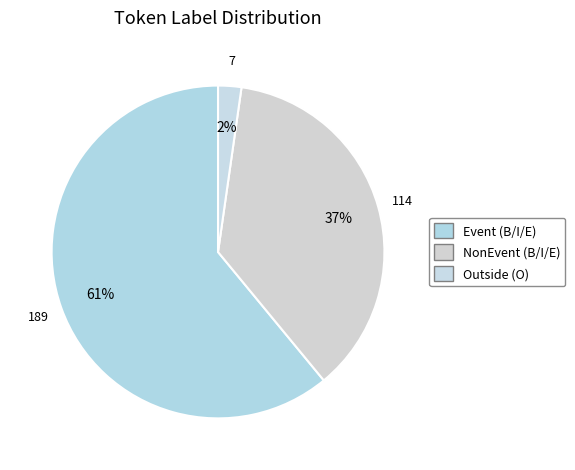

Count the number of slices in the pie.

3